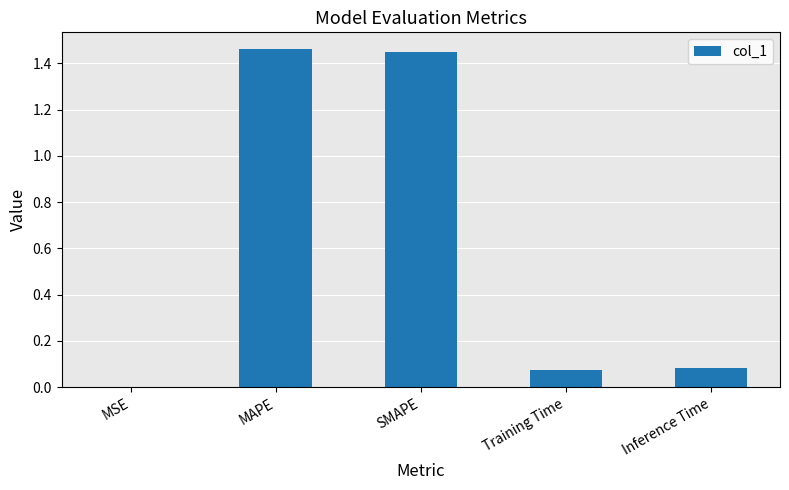

What is the sum of all values?

3.1